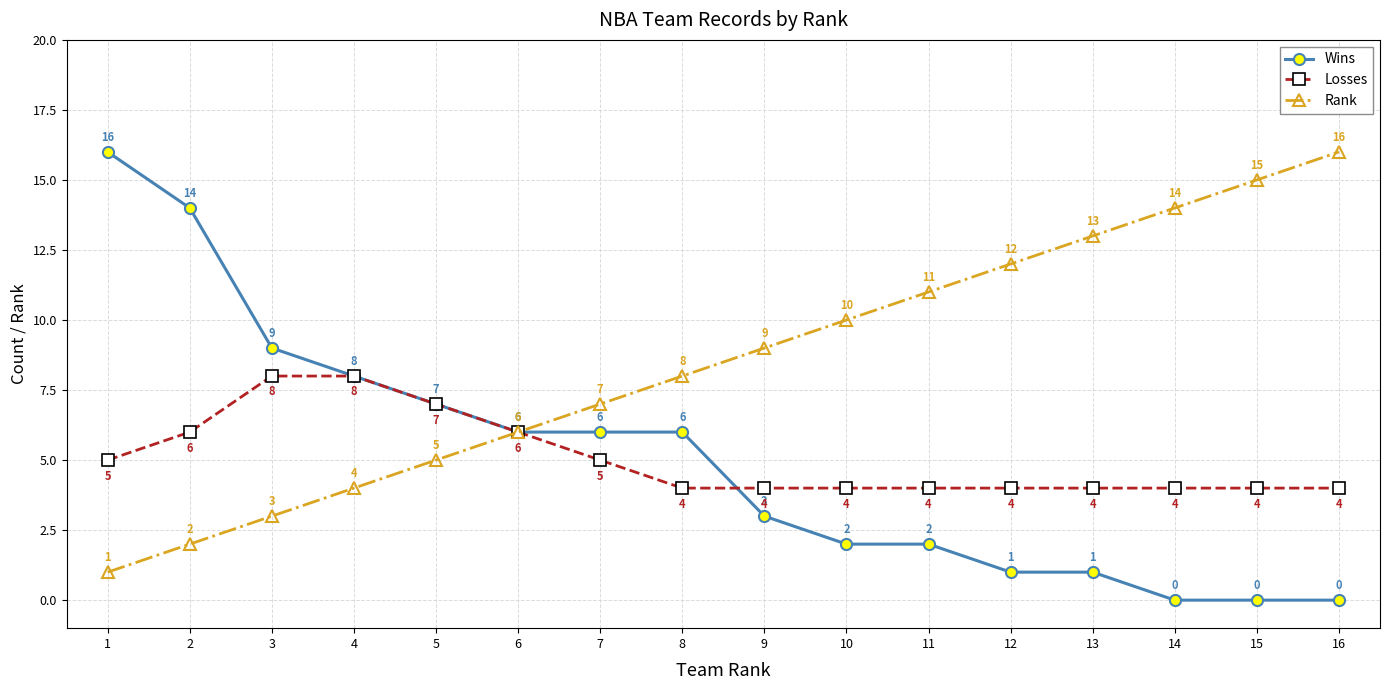

Which series has the largest range (max minus min)?

Wins